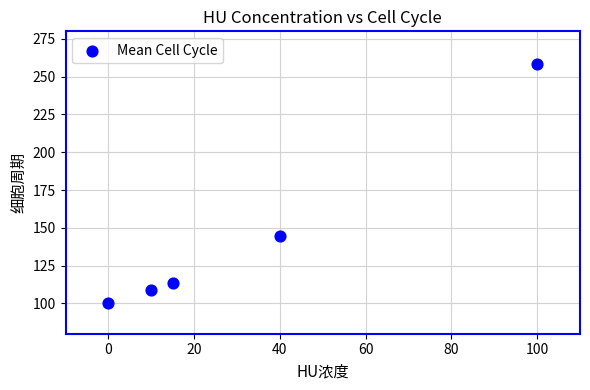

What is the range of X values (max minus min)?

100.0